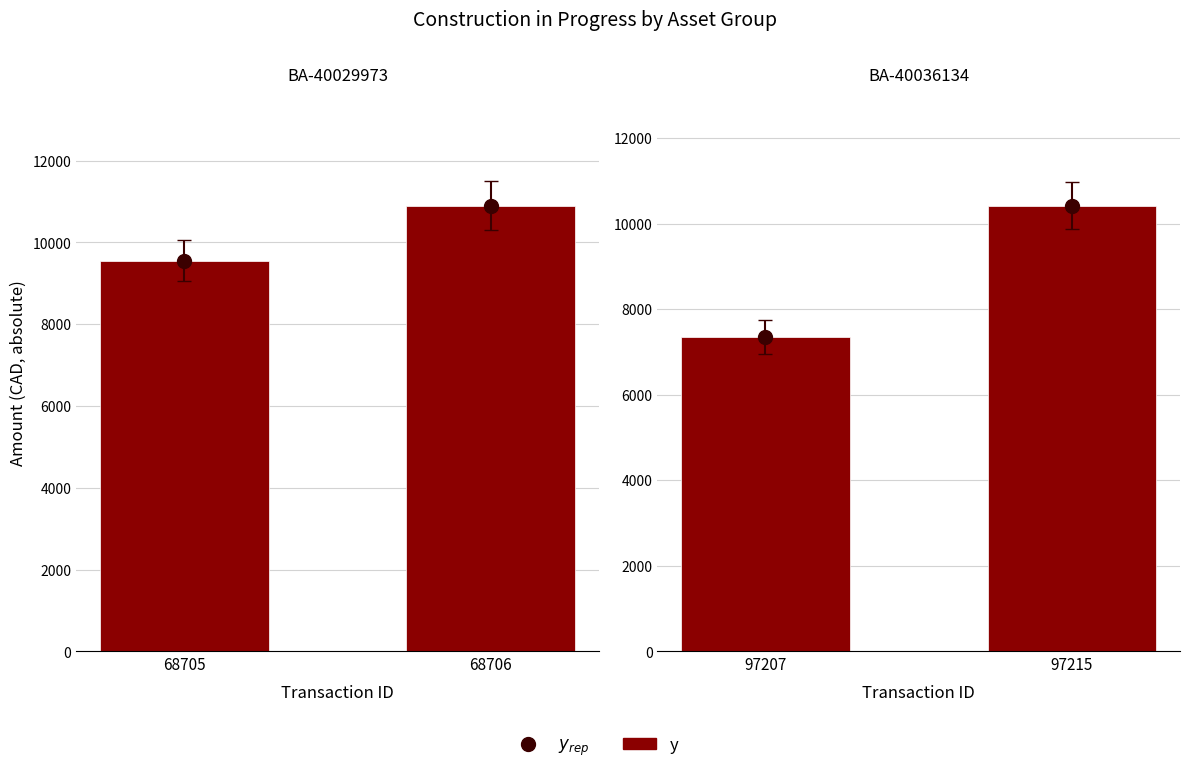

What is the value of the y_rep bar at the 2nd from the left?

10424.2